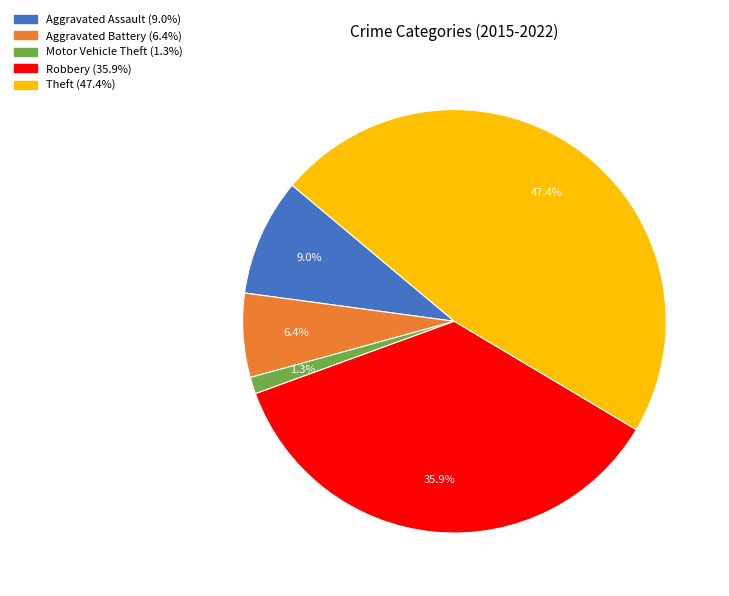

Which slice is the largest?

Theft